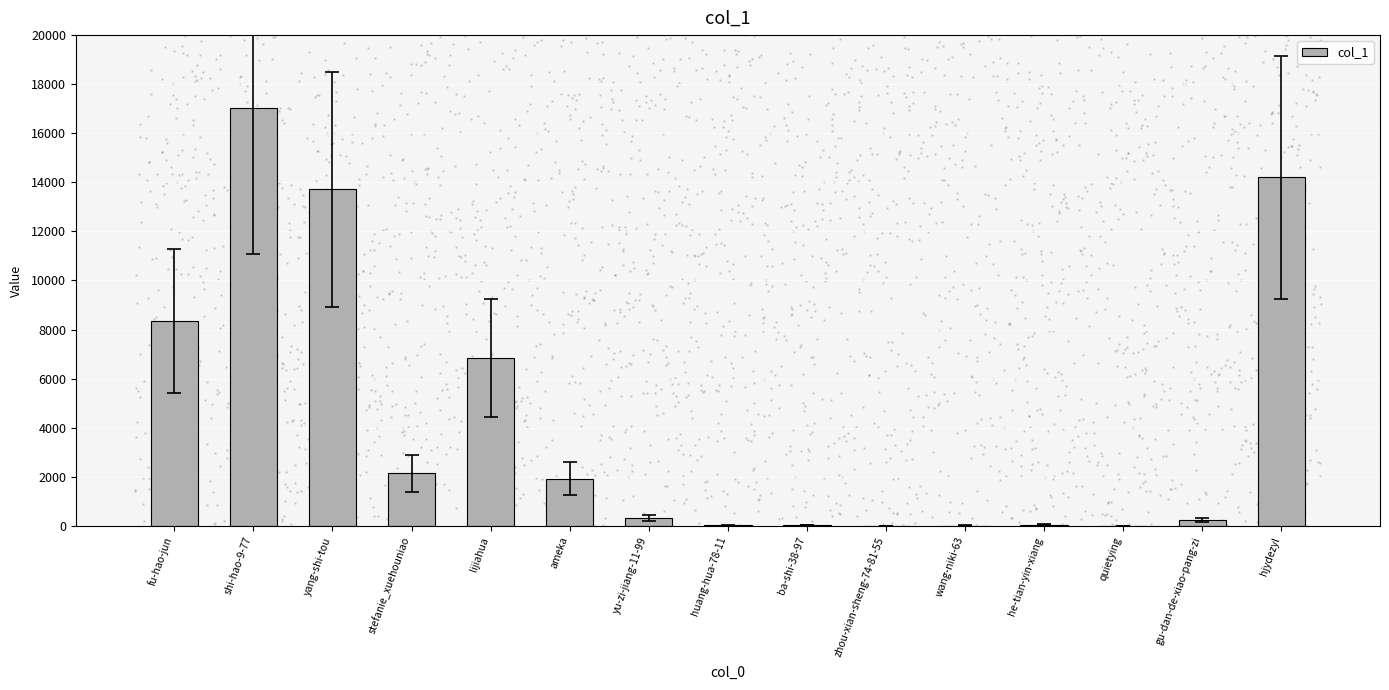

Which has a higher value, huang-hua-78-11 or wang-niki-63?

huang-hua-78-11